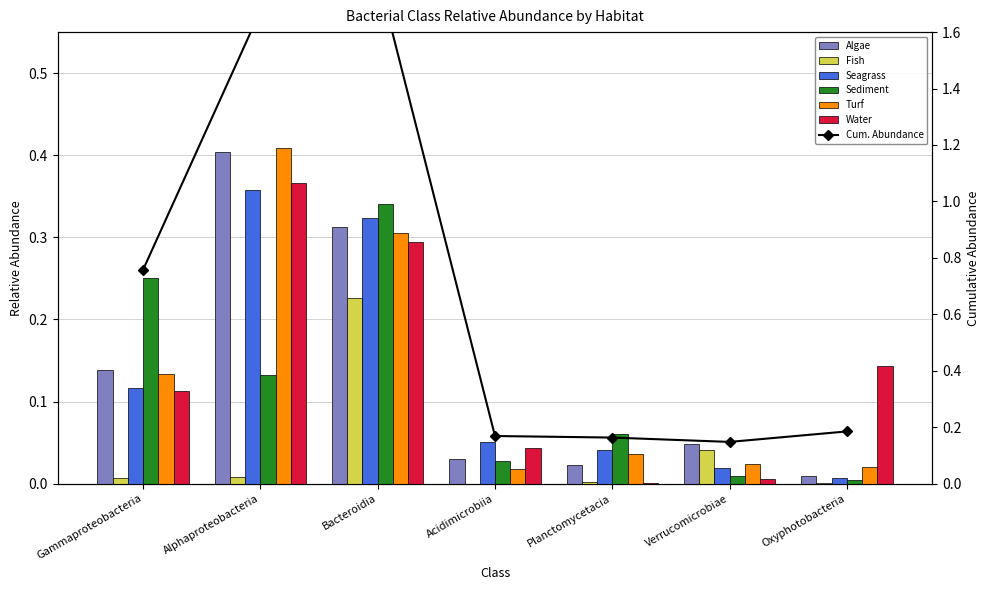

At which label does Seagrass reach its minimum?

Oxyphotobacteria